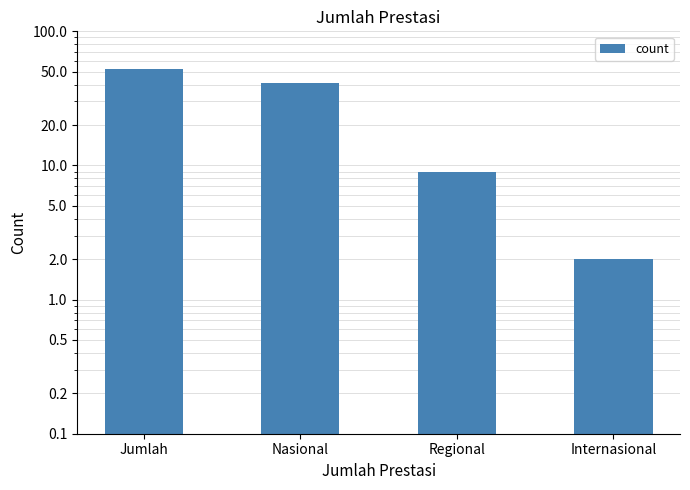

What is the approximate value at Internasional?

2